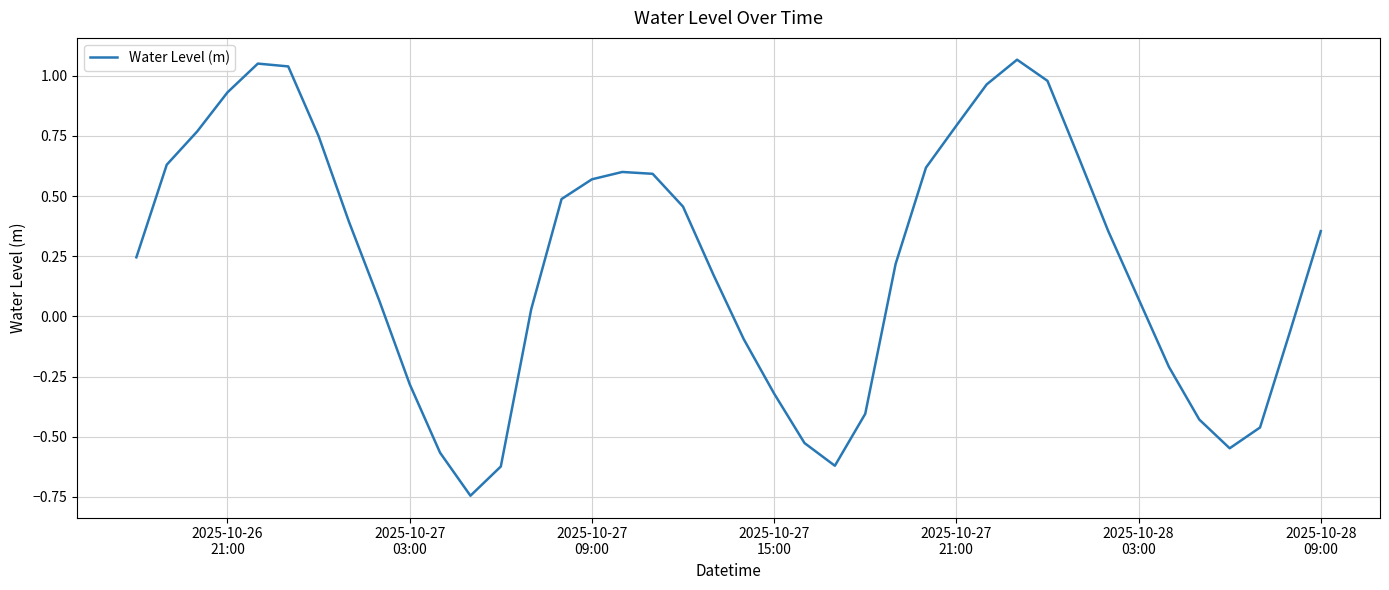

What is the greatest value displayed?

1.1